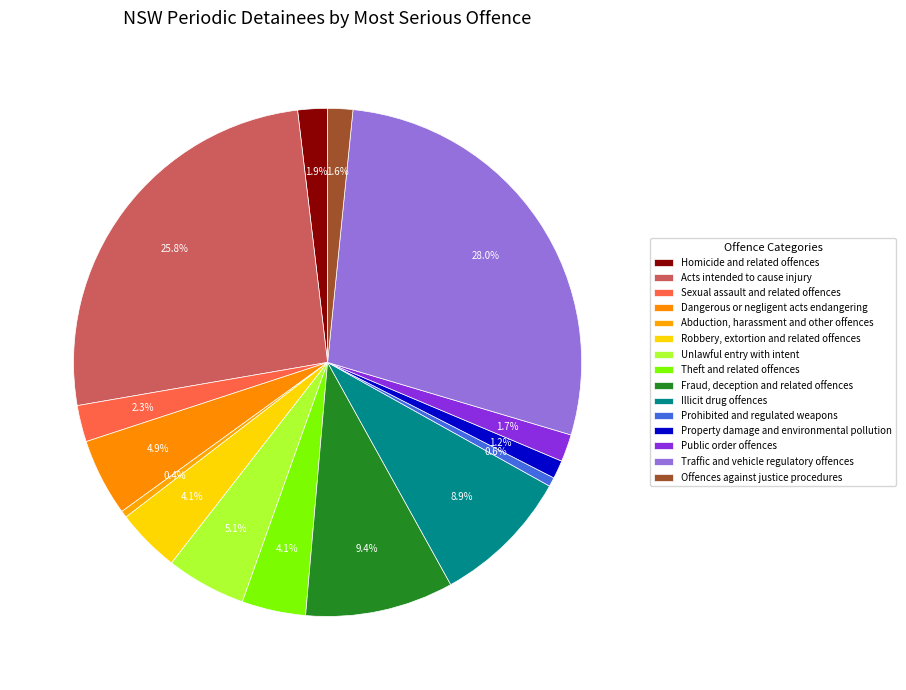

The Traffic and vehicle regulatory offences slice represents 28% of the pie. True or false?

True